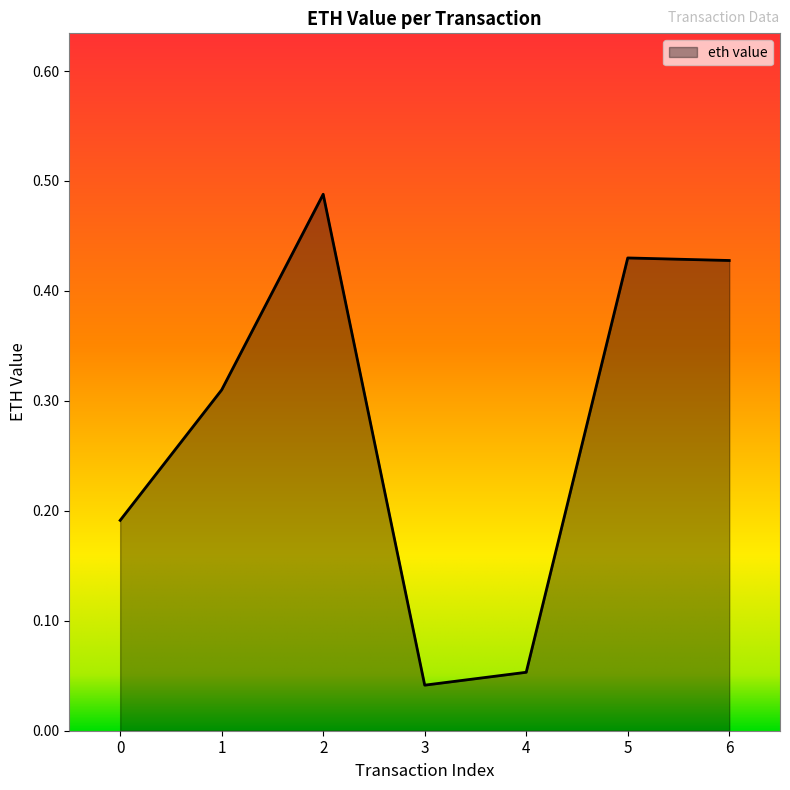

At which category does the chart reach its peak across all series?

2